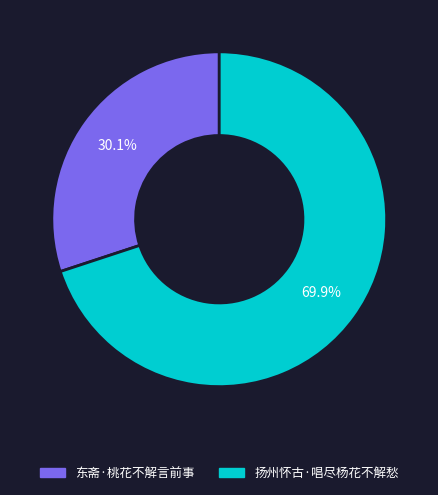

To the nearest percent, what is the combined percentage of 东斋·桃花不解言前事 and 扬州怀古·唱尽杨花不解愁?

100%